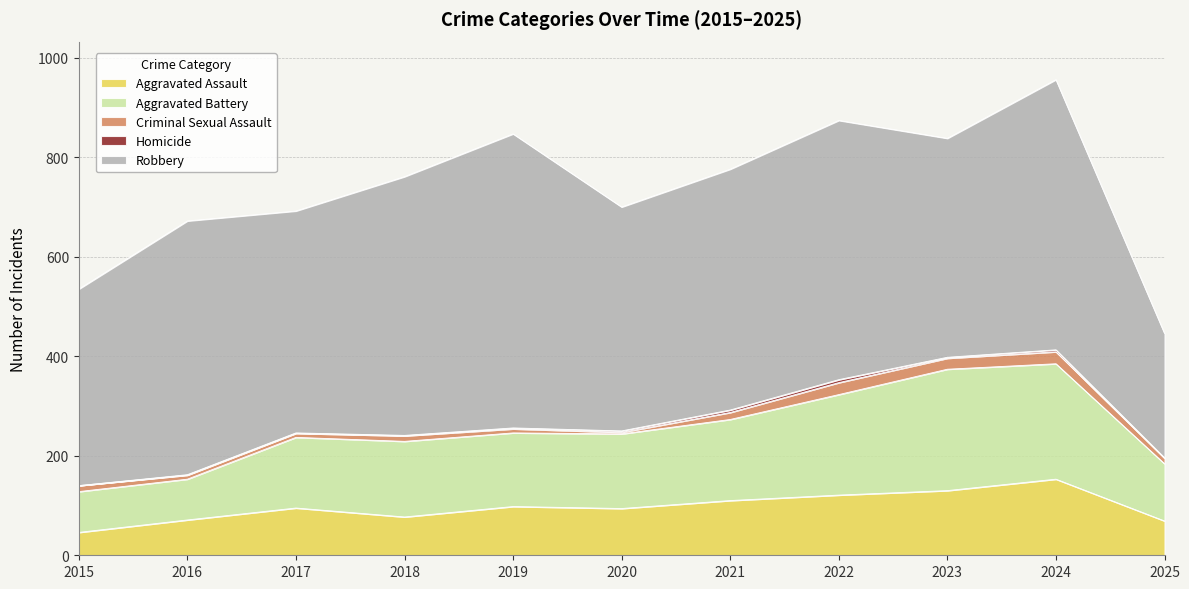

True or false: Homicide and Robbery cross at least once.

False